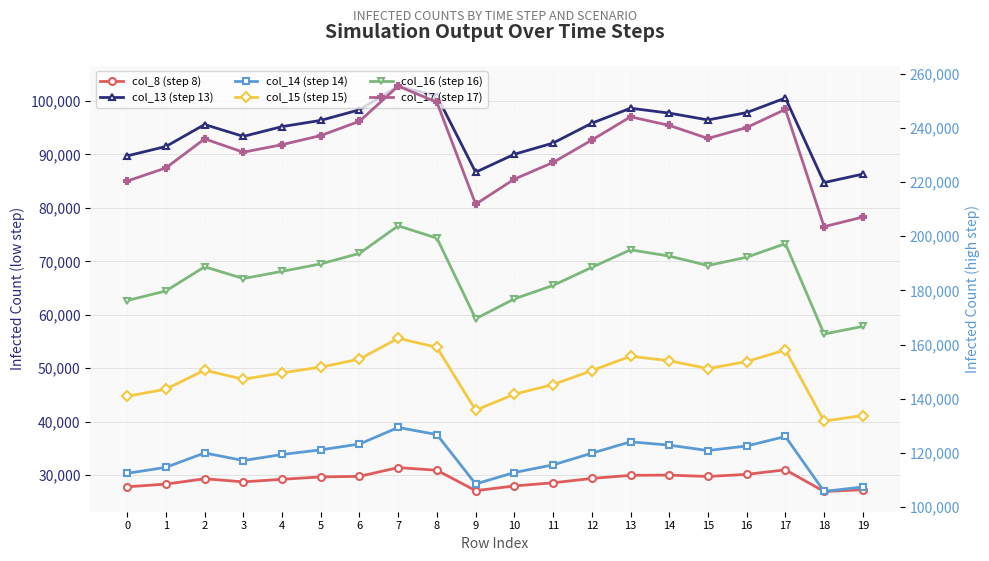

Reading left to right, transcribe all the data shown in this chart.

col_8: 0=27829	1=28333	2=29335	3=28749	4=29231	5=29680	6=29782	7=31426	8=30921	9=27101	10=27990	11=28576	12=29392	13=29974	14=30015	15=29758	16=30157	17=31007	18=26959	19=27277
col_13: 0=89730	1=91487	2=95595	3=93373	4=95205	5=96370	6=98354	7=102792	8=100941	9=86678	10=90035	11=92130	12=95842	13=98645	14=97731	15=96453	16=97829	17=100553	18=84736	19=86325
col_14: 0=112513	1=114722	2=120038	3=117227	4=119468	5=121178	6=123326	7=129441	8=126803	9=108587	10=112815	11=115629	12=119946	13=124141	14=122914	15=120917	16=122606	17=126106	18=105823	19=107483
col_15: 0=140947	1=143590	2=150585	3=147225	4=149595	5=151730	6=154654	7=162365	8=158994	9=135805	10=141718	11=145280	12=150414	13=155717	14=154076	15=151153	16=153766	17=158050	18=131803	19=133854
col_16: 0=176274	1=179834	2=188737	3=184407	4=187057	5=189800	6=193686	7=203862	8=199309	9=169566	10=176900	11=181860	12=188533	13=194999	14=192682	15=189201	16=192269	17=197279	18=163929	19=166741
col_17: 0=220376	1=225231	2=235943	3=231024	4=233807	5=237172	6=242445	7=255443	8=249450	9=211844	10=221092	11=227245	12=235504	13=244092	14=240926	15=236111	16=240135	17=246834	18=203551	19=207093